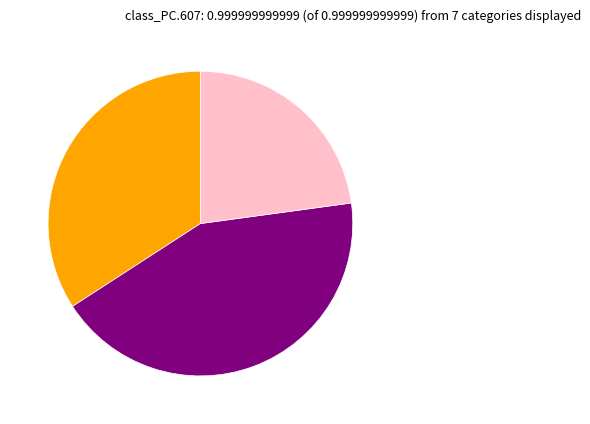

Is there any slice that represents more than half of the pie?

No